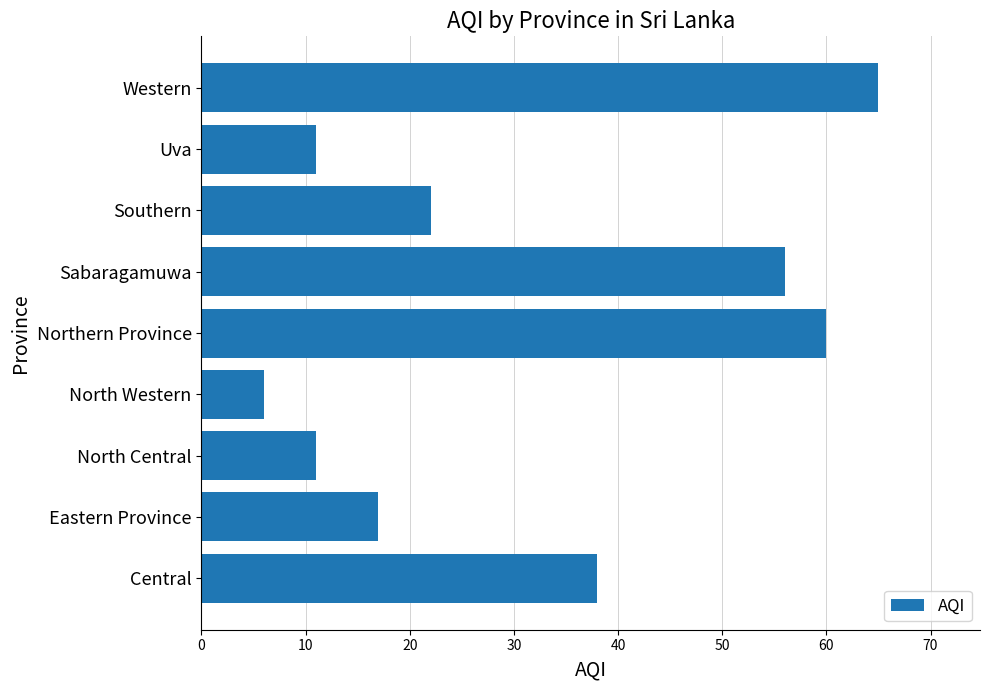

True or false: the data shows 34 at Southern.

False